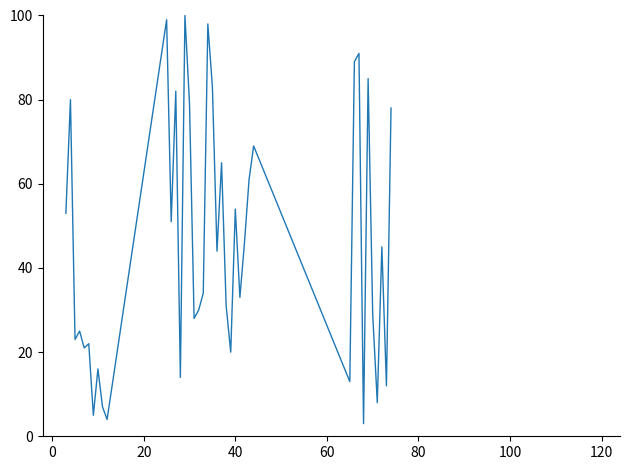

What is the minimum value shown in the chart?

3